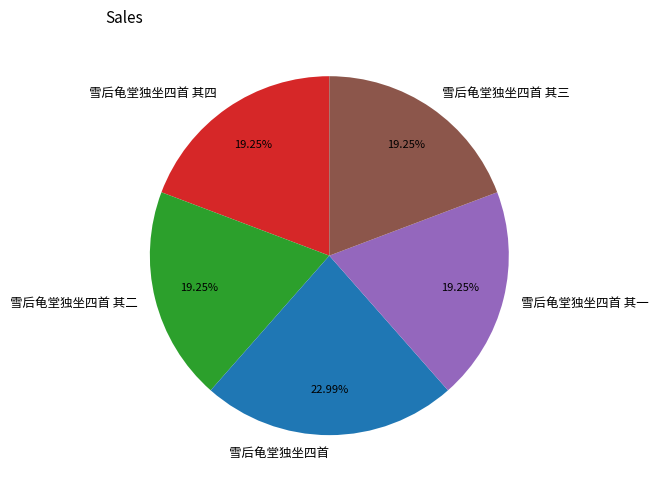

To the nearest percent, what portion does 雪后龟堂独坐四首 其二 represent?

19%